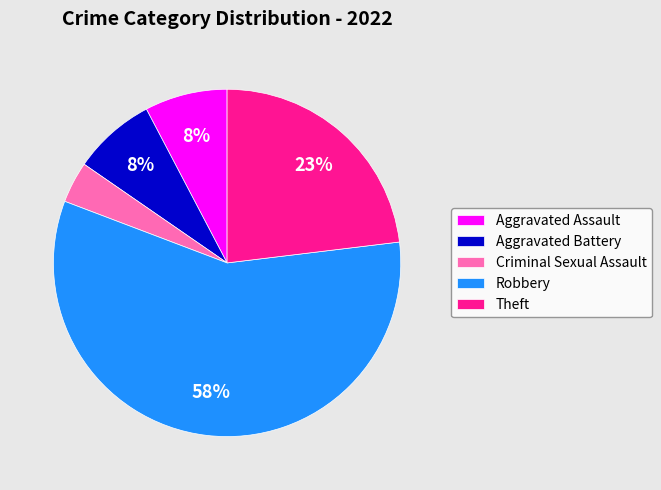

Which slice represents more than half of the pie?

Robbery